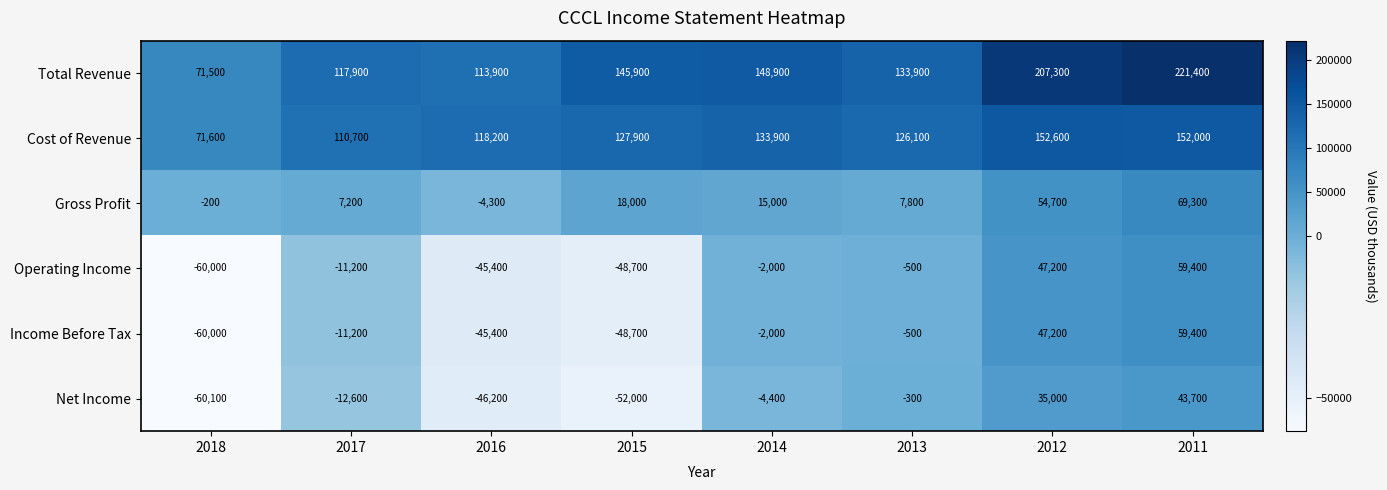

How many data points does each series have?

8